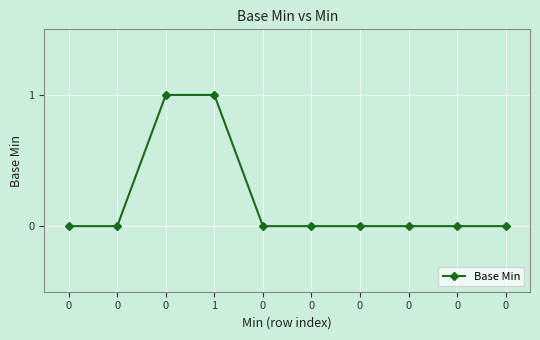

Reading left to right, what are all the values shown in this chart?

0=0	0=0	0=1	1=1	0=0	0=0	0=0	0=0	0=0	0=0